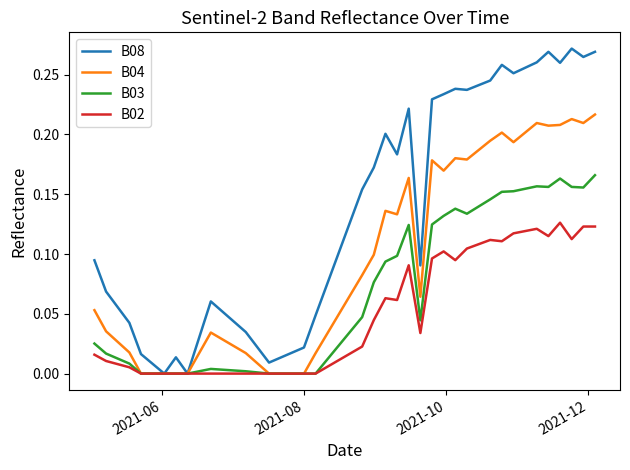

List the series in order of their overall mean, highest first.

B08, B04, B03, B02